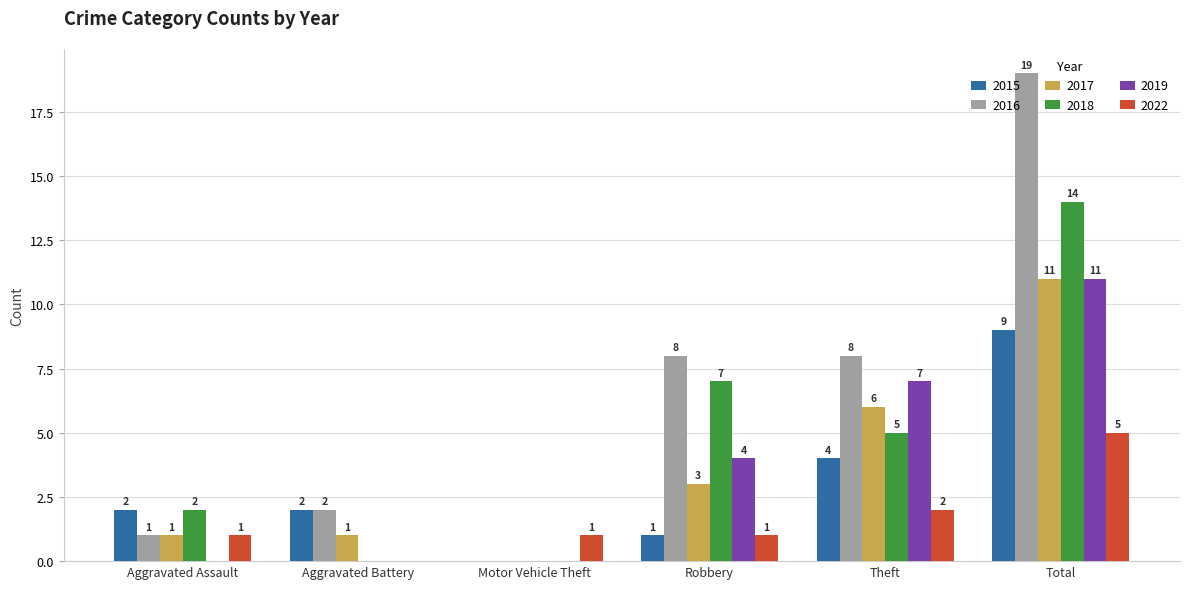

The 2016 series shows 2 at Aggravated Battery. True or false?

True